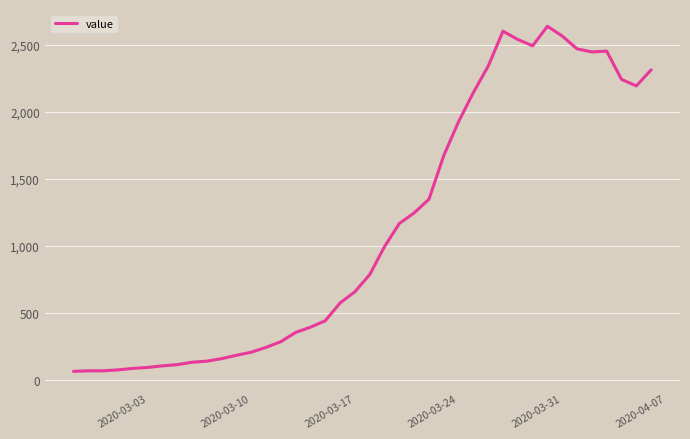

What is the minimum value shown in the chart?

61